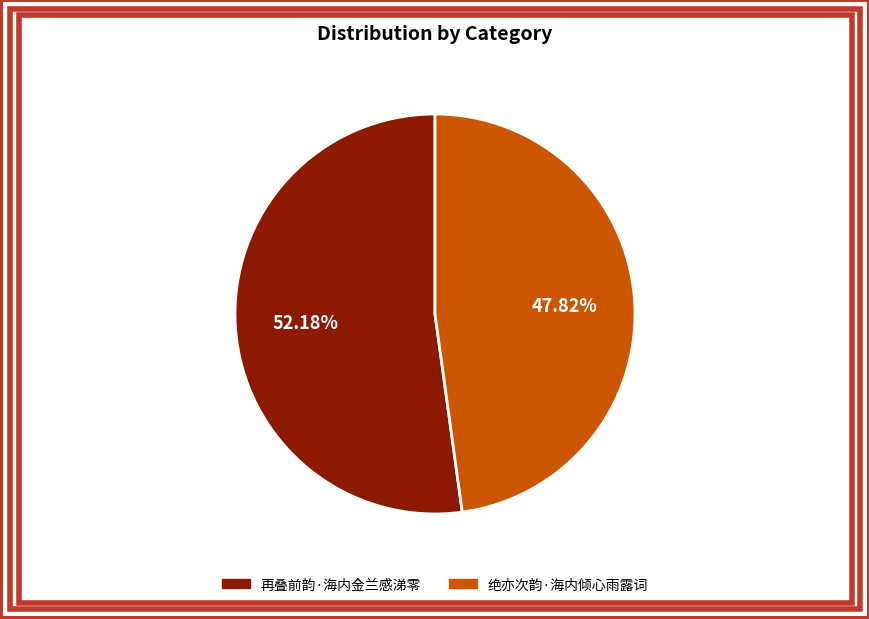

To the nearest percent, what is the average slice percentage?

50%